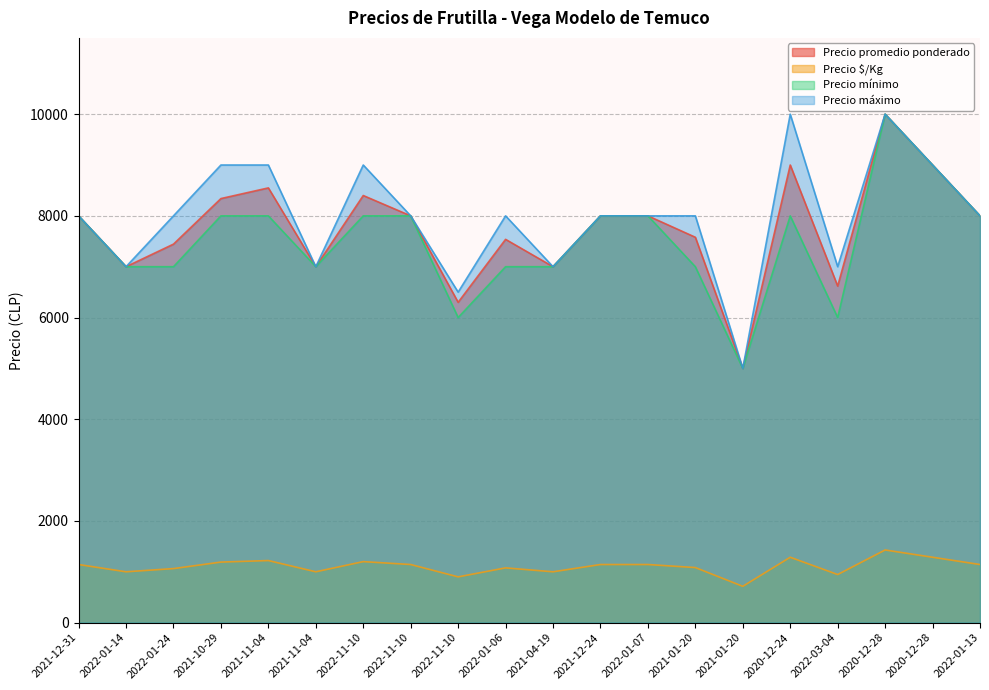

Reading left to right, list all the values displayed in this chart.

Precio promedio ponderado: 8000	7000	7444	8340	8550	7000	8400	8000	6300	7538	7000	8000	8000	7579	5000	9000	6619	10000	9000	8000
Precio $/Kg: 1143	1000	1063	1191	1221	1000	1200	1143	900	1077	1000	1143	1143	1083	714	1286	946	1429	1286	1143
Precio mínimo: 8000	7000	7000	8000	8000	7000	8000	8000	6000	7000	7000	8000	8000	7000	5000	8000	6000	10000	9000	8000
Precio máximo: 8000	7000	8000	9000	9000	7000	9000	8000	6500	8000	7000	8000	8000	8000	5000	10000	7000	10000	9000	8000